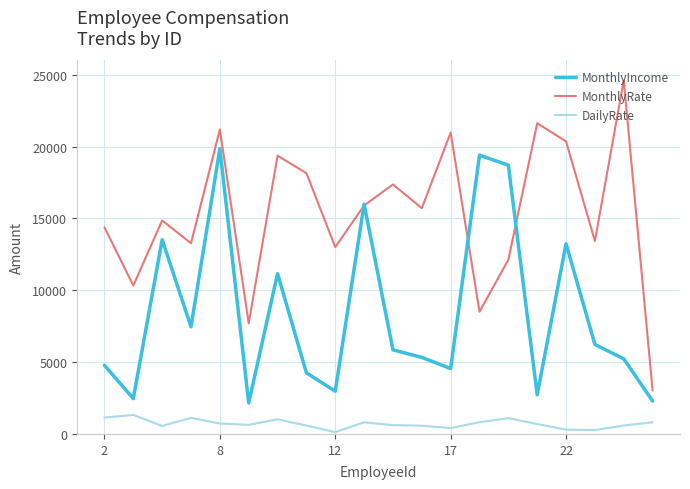

Rank the series by their average value, from lowest to highest.

DailyRate, MonthlyIncome, MonthlyRate